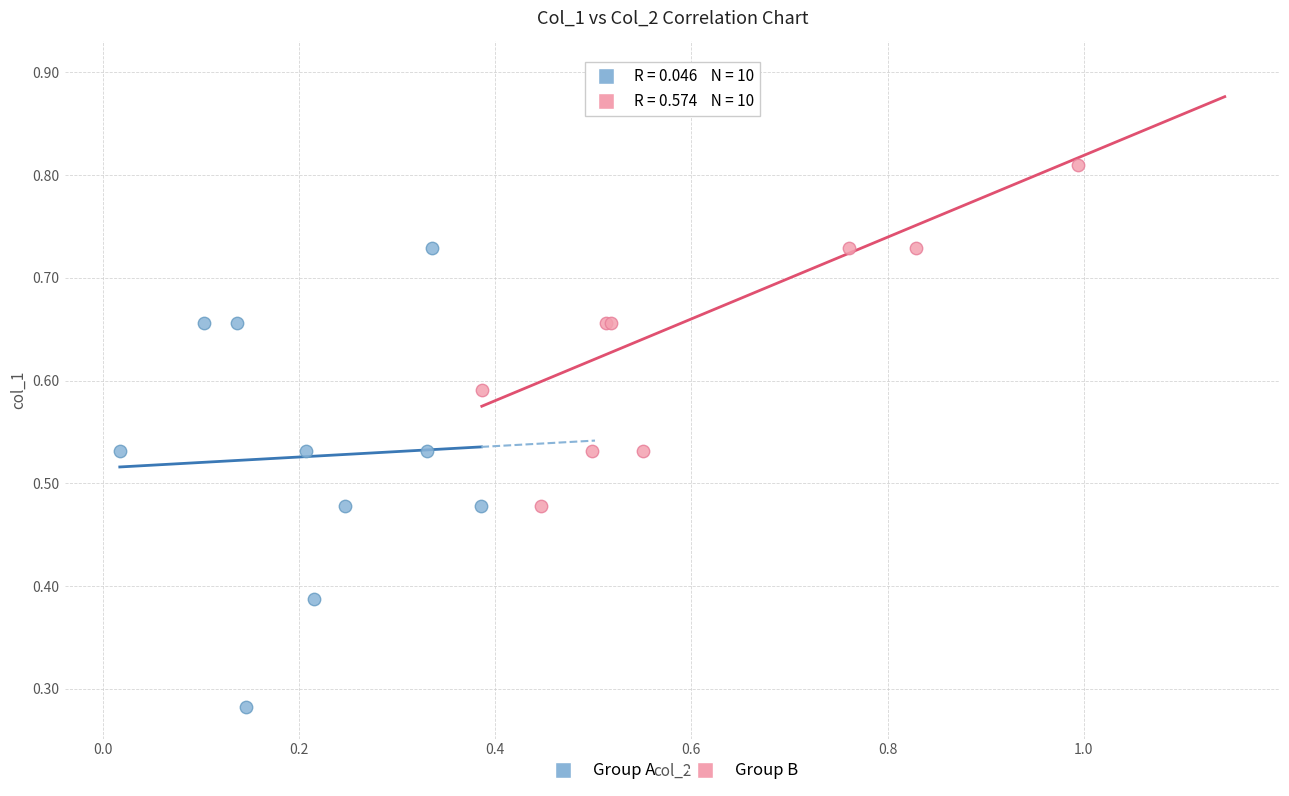

Which series contains the highest Y value?

Group B